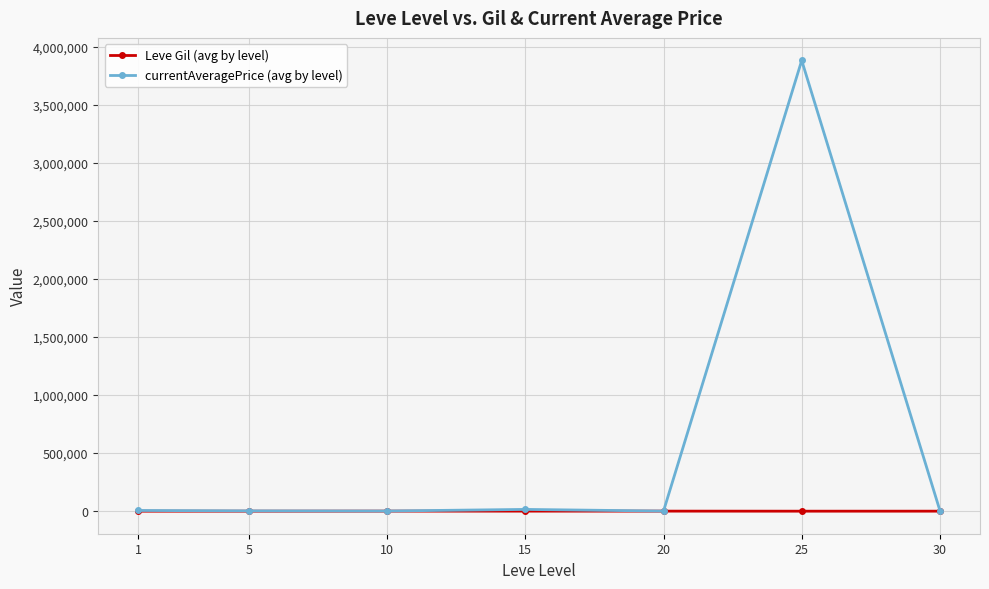

At which category is the sum across all series the highest?

25